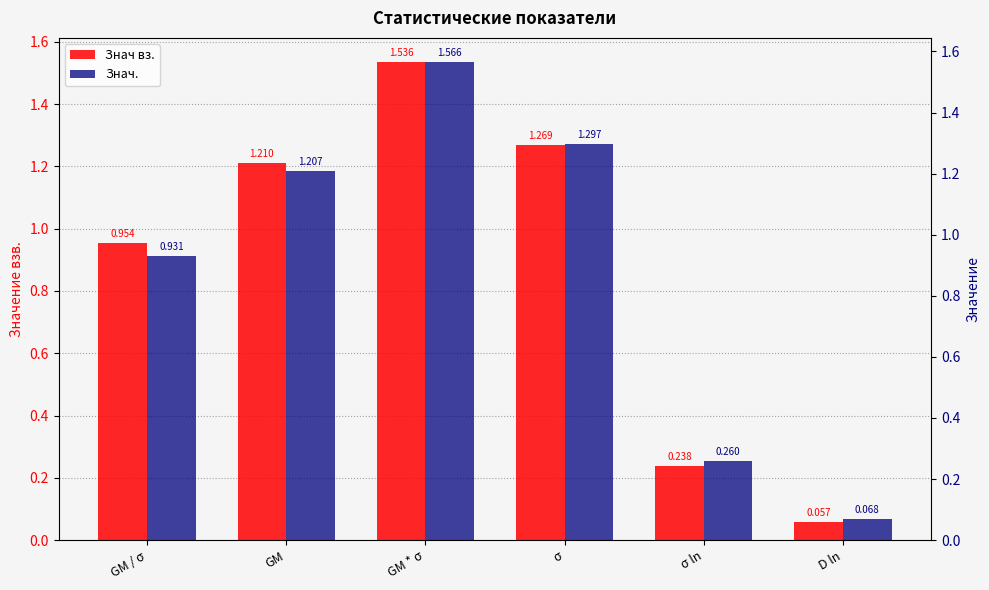

Where does the Знач вз. series first go above 1?

GM